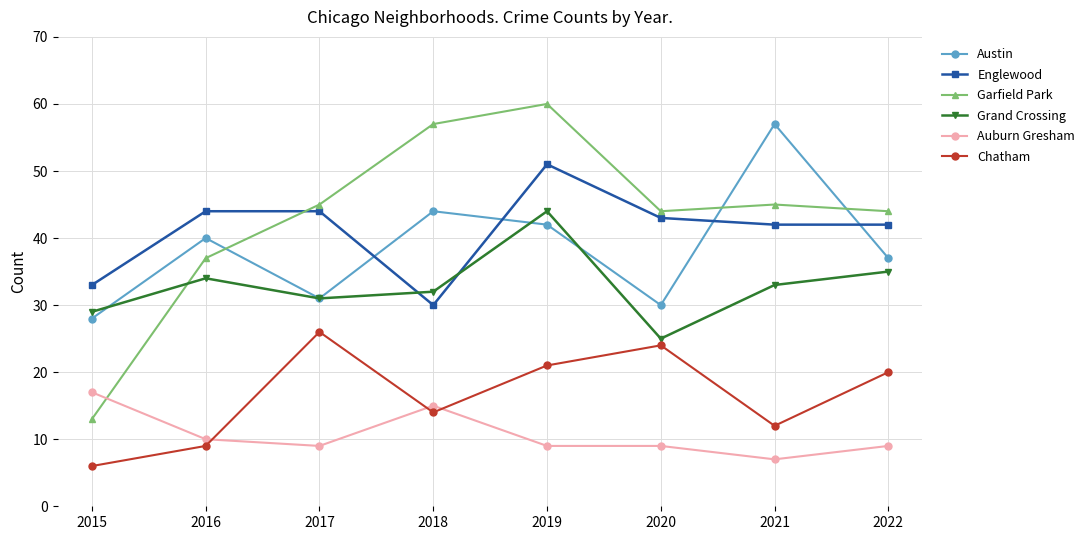

What are all the series names shown in the legend?

Austin, Englewood, Garfield Park, Grand Crossing, Auburn Gresham, Chatham